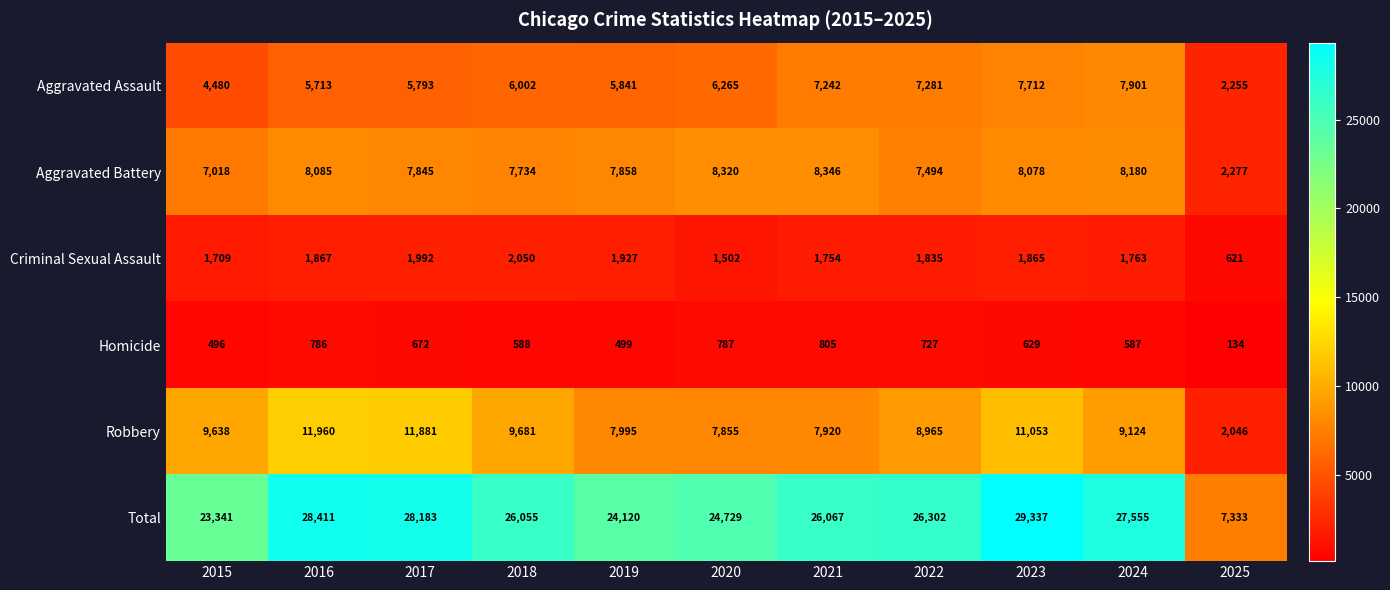

Count the number of categories in the chart.

11